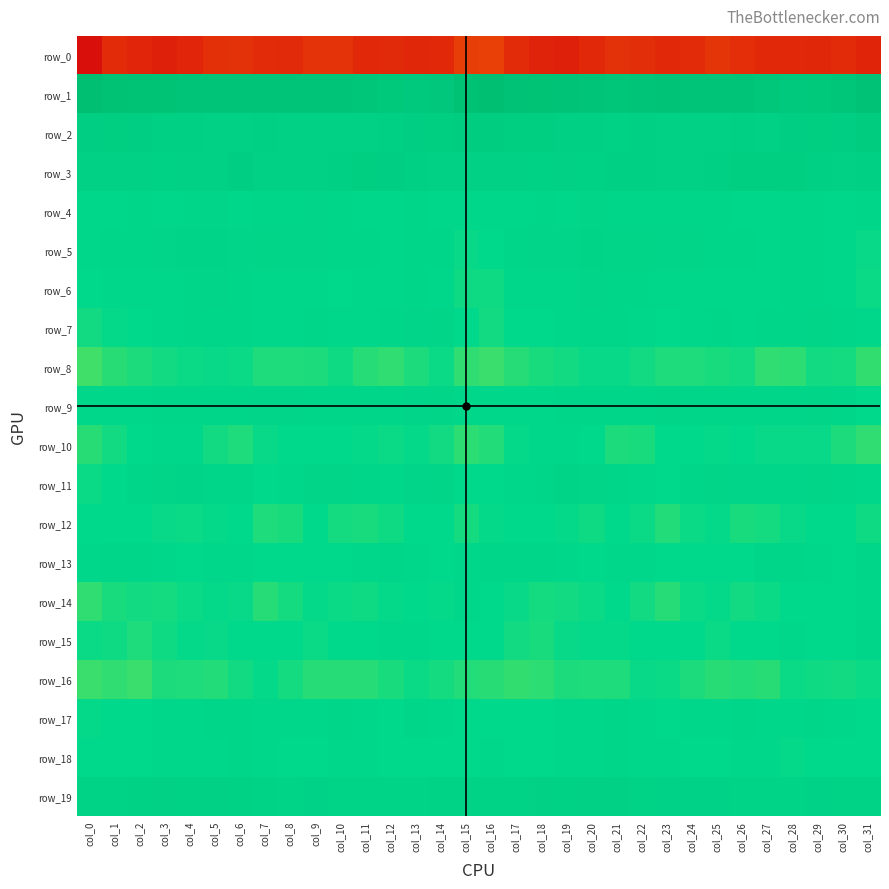

How many data points in row_16 are less than -12?

17